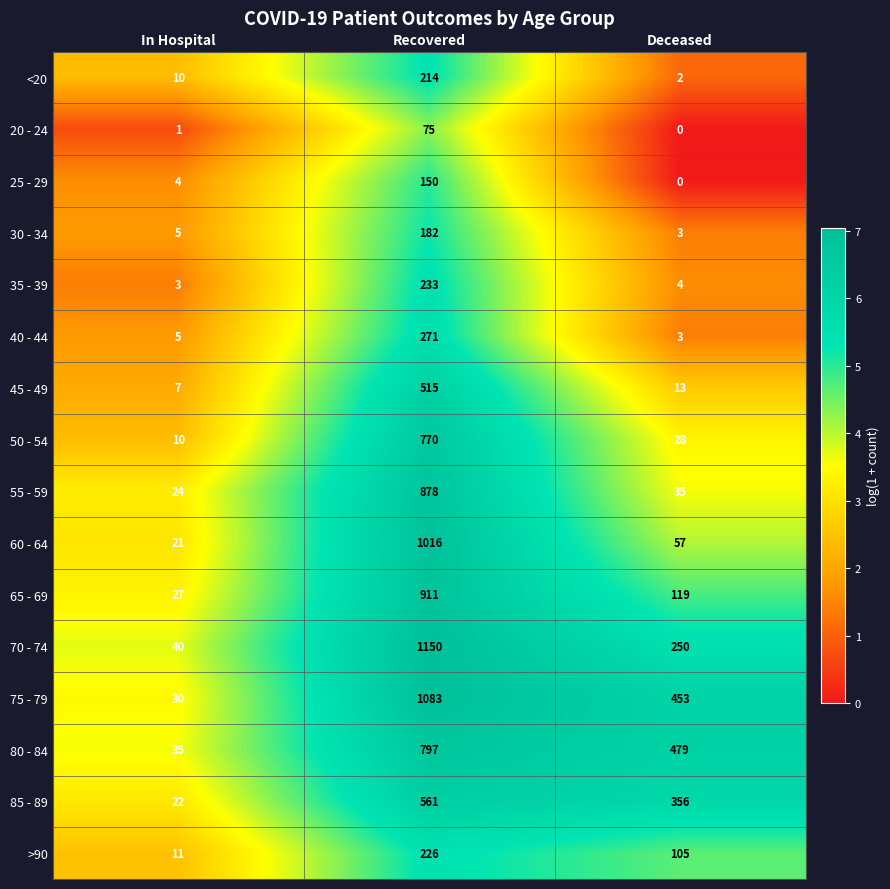

The value of 80 - 84 at Deceased is 239. True or false?

False